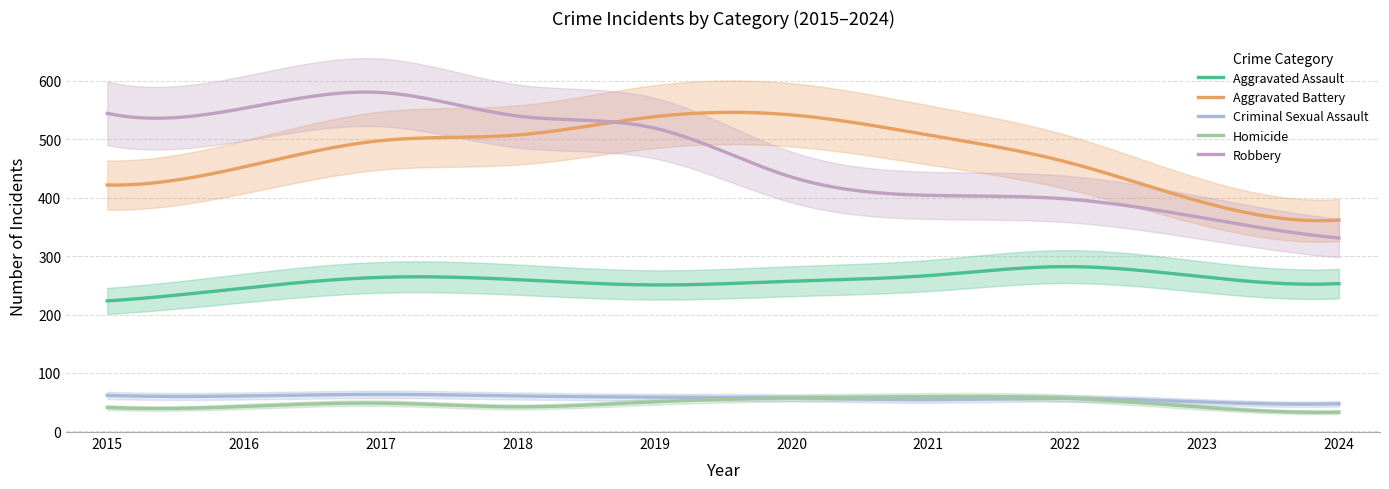

True or false: Homicide and Aggravated Battery cross at least once.

False